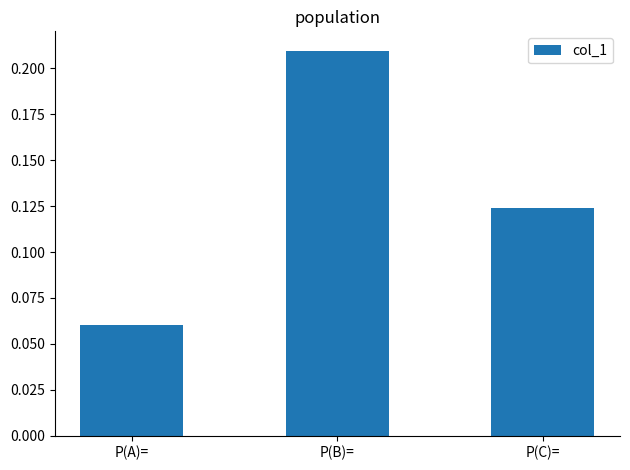

How many bars are there in total?

3